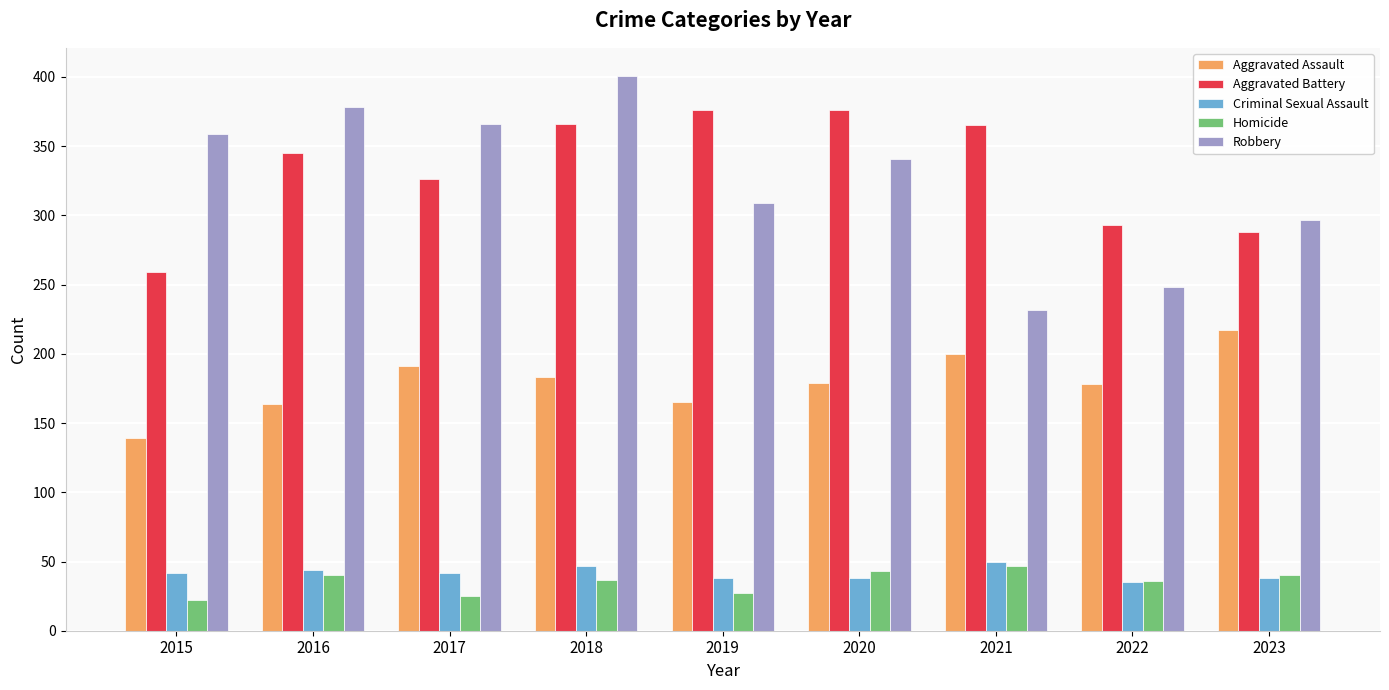

What is the greatest value displayed?

401